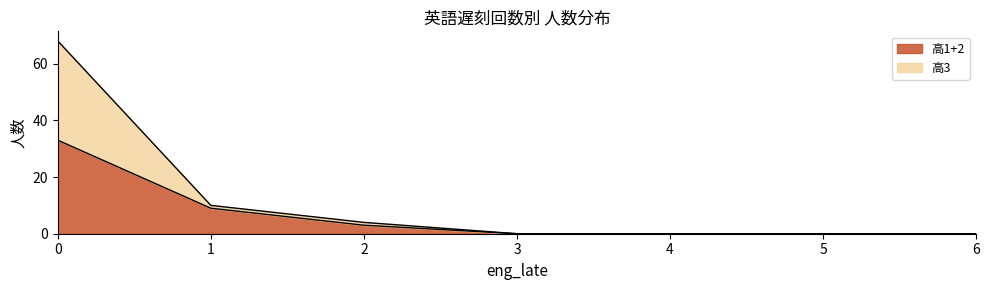

Is it true that 高1+2 equals 0 at 5?

True